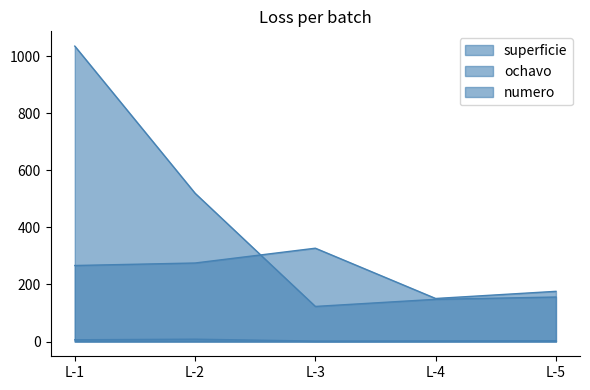

Is the value of numero at L-5 greater than the value of superficie at L-1?

No